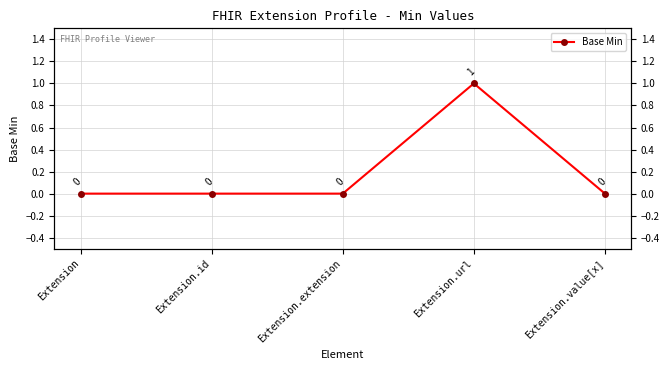

At which label is the value closest to 0?

Extension